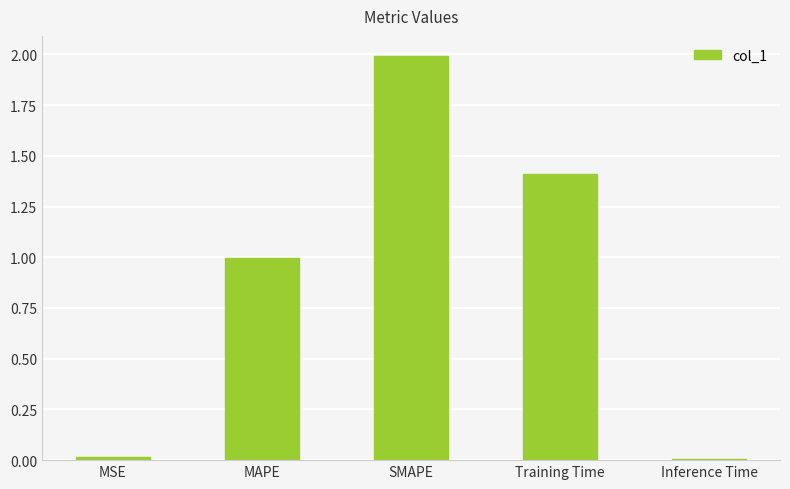

What is the difference between the maximum and second lowest values?

2.0